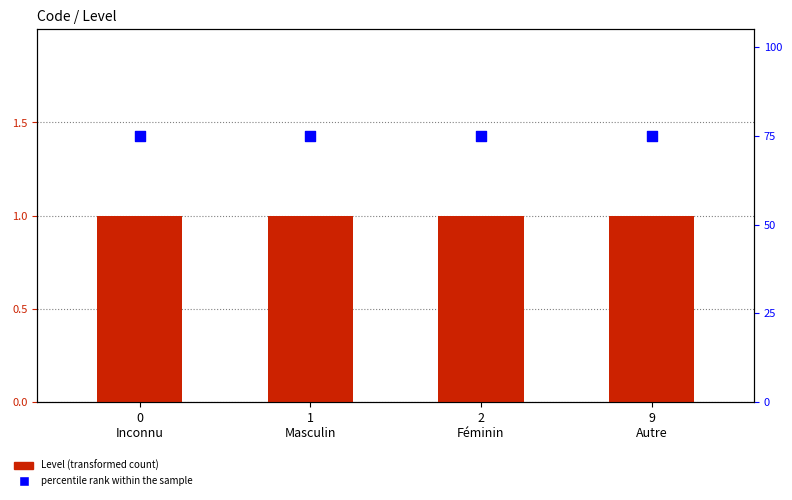

Which series contains the highest Y value?

percentile rank within the sample